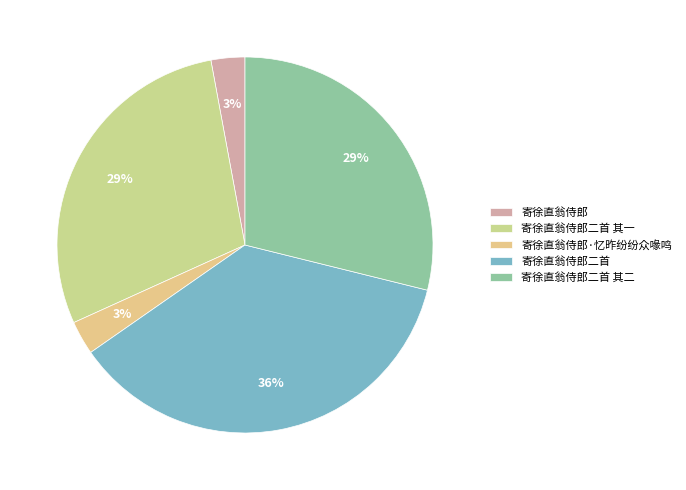

Is there a majority slice in this chart?

No